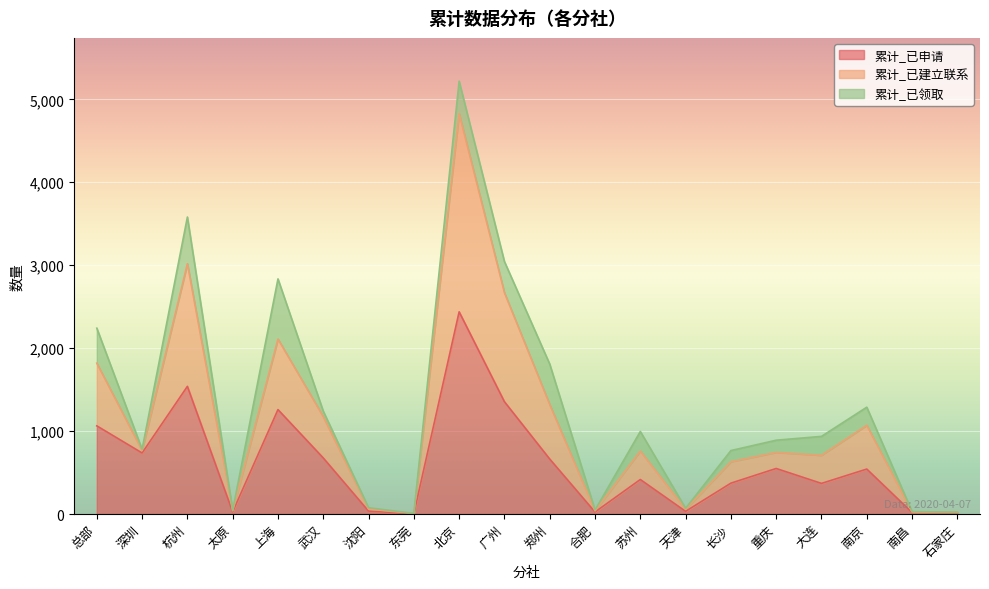

What is the total value across all series at 郑州?

1808